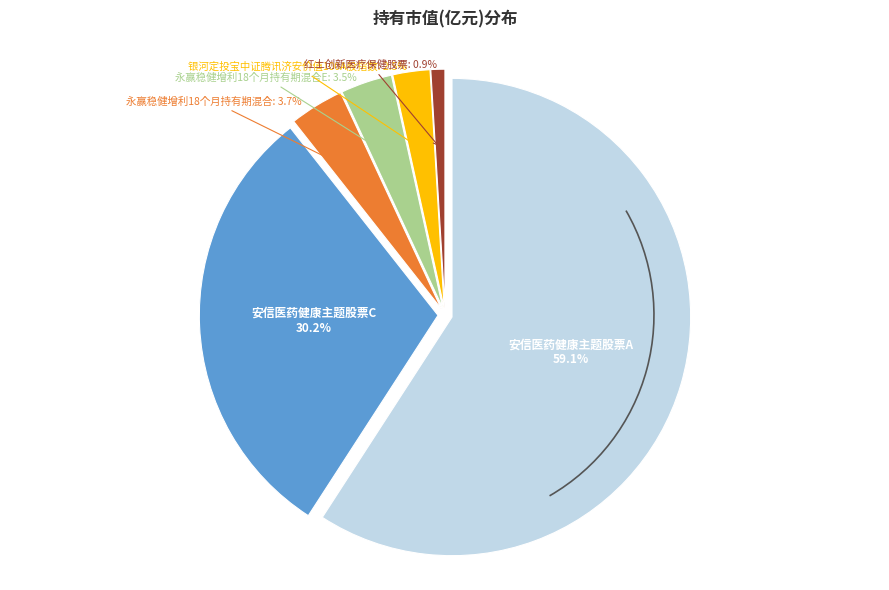

To the nearest percent, what percentage of the pie is 永赢稳健增利18个月持有期混合E?

3%